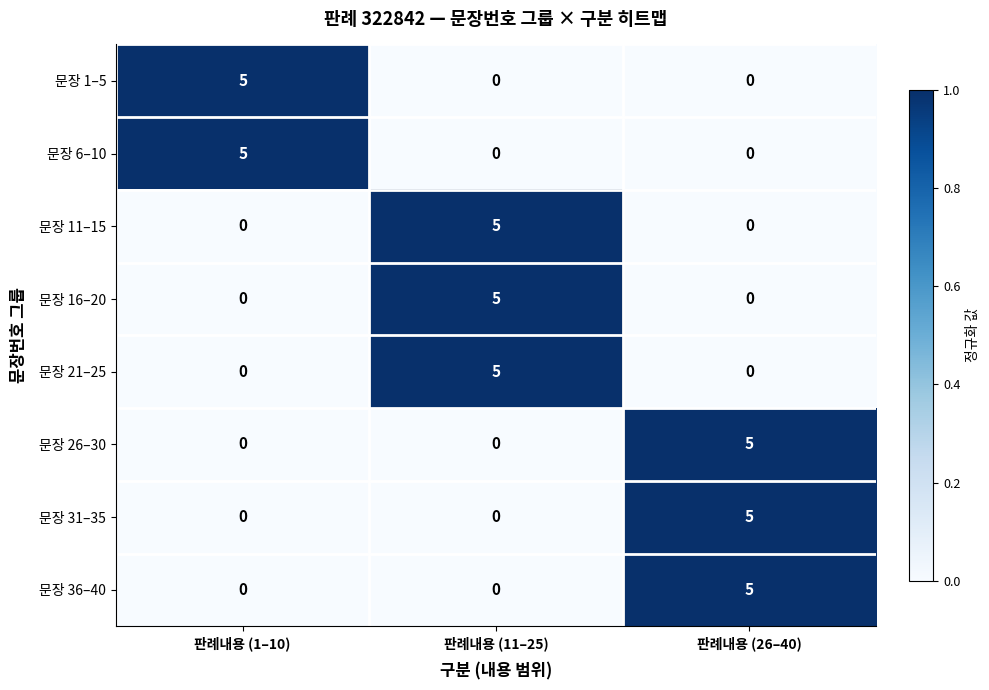

What is the spread (max minus min) of values at 판례내용 (1–10)?

5